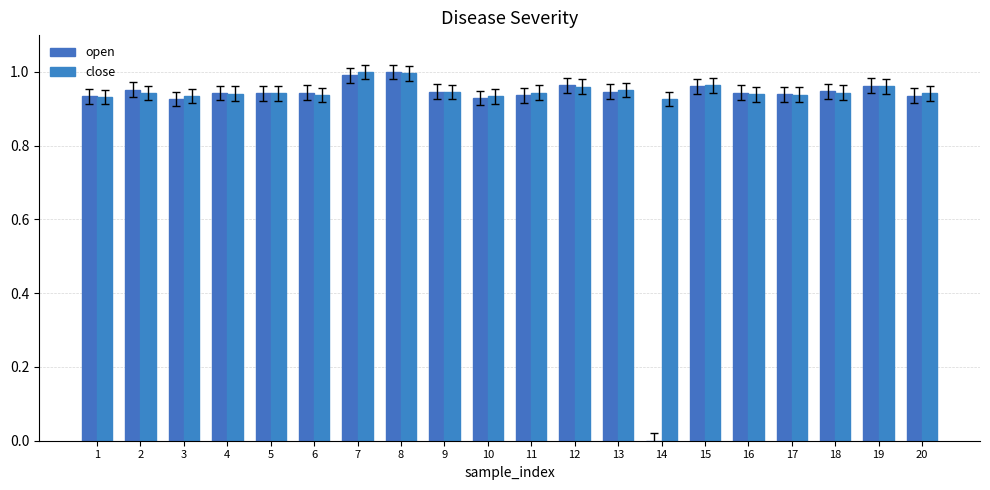

How many groups of bars are there?

20